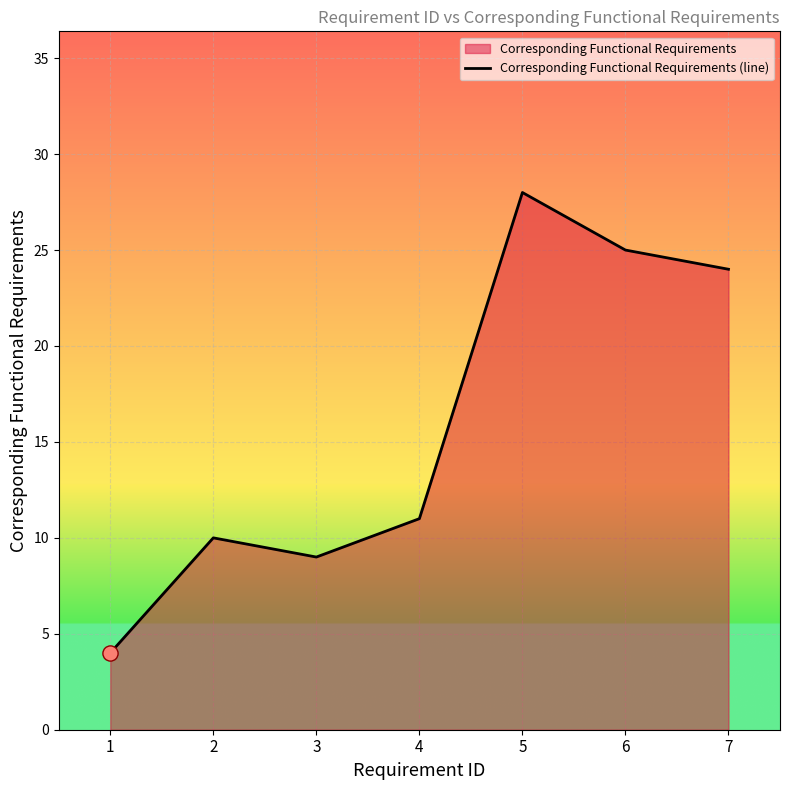

What is the ratio of the value at 4 to the value at 7?

0.5